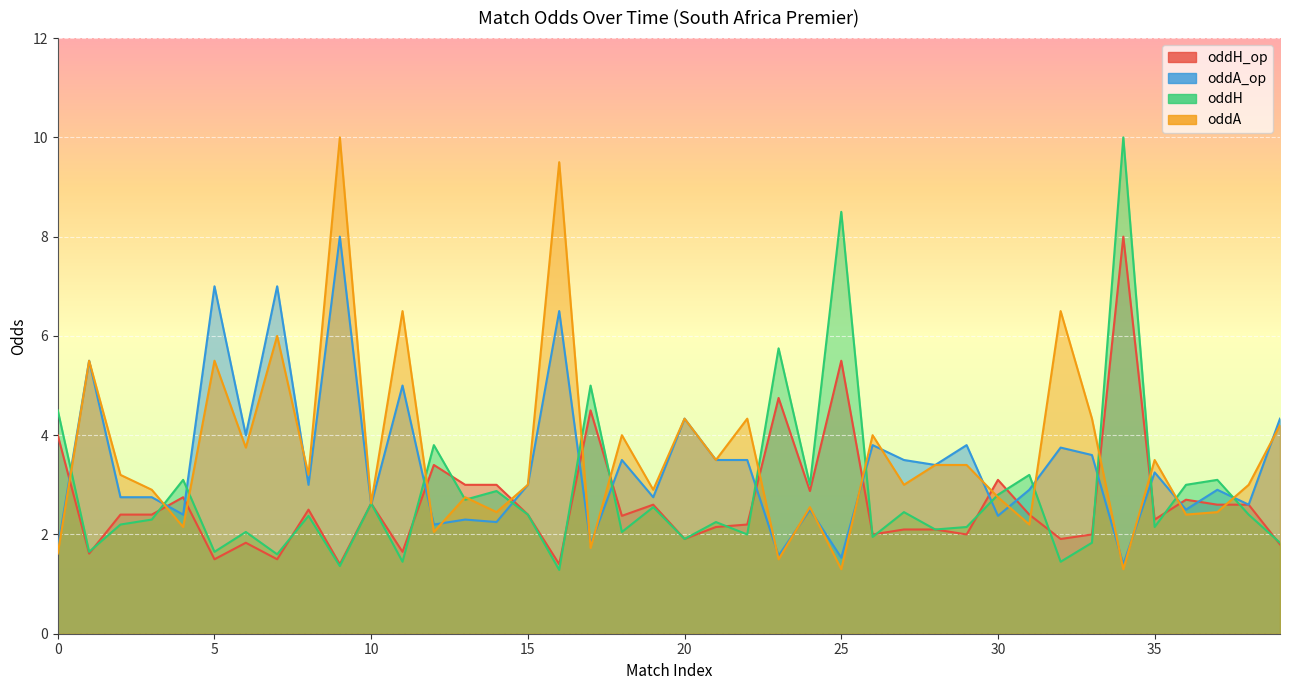

Which series has the largest total across all categories?

oddA